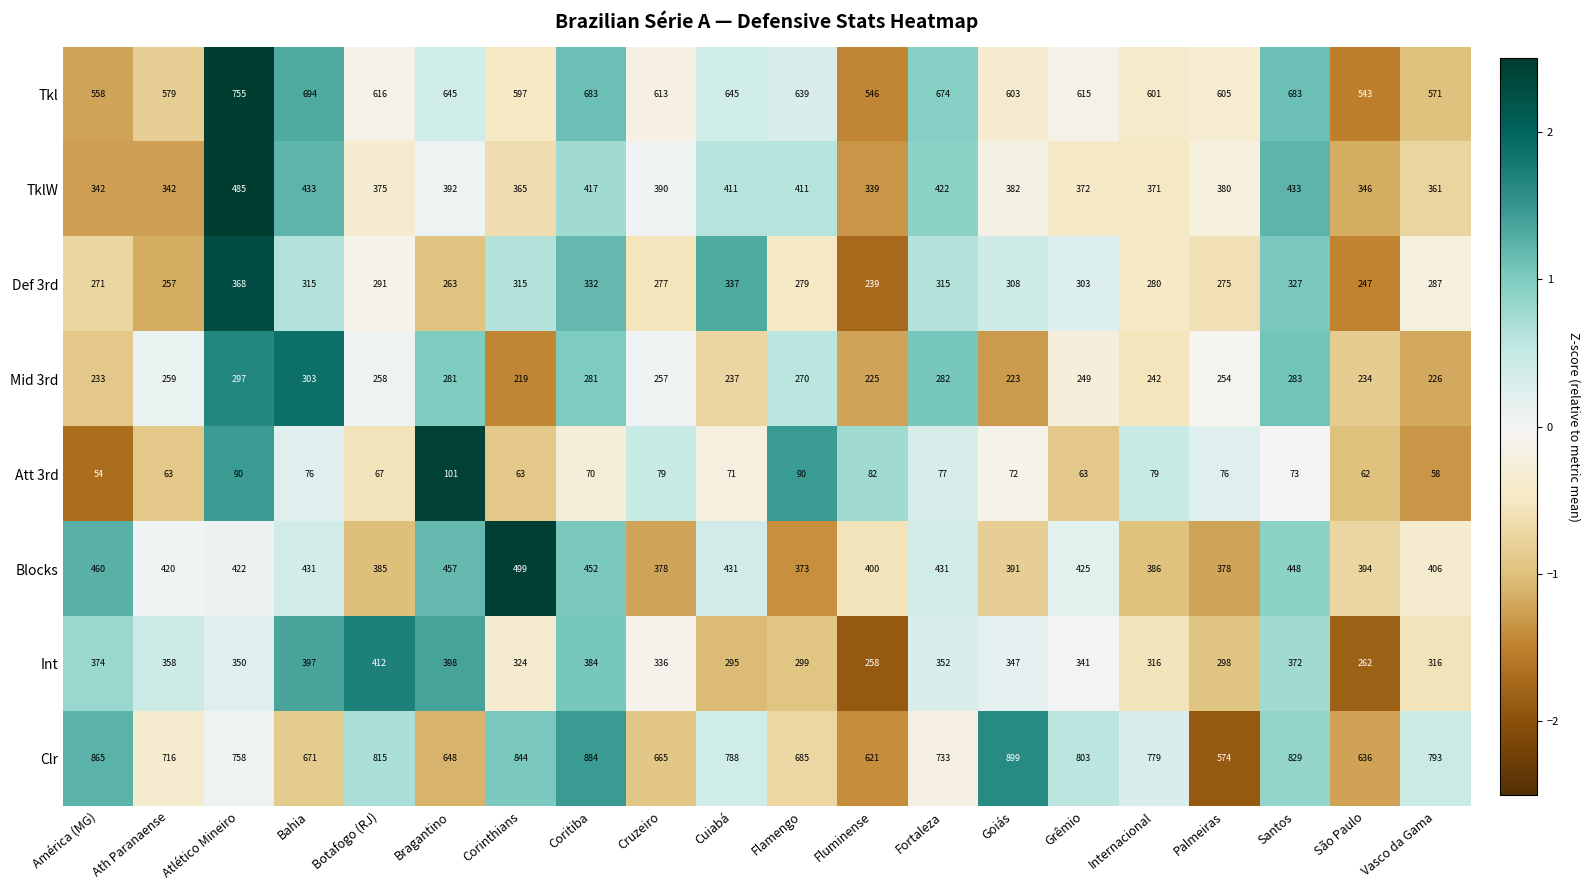

What is the smallest value displayed?

54